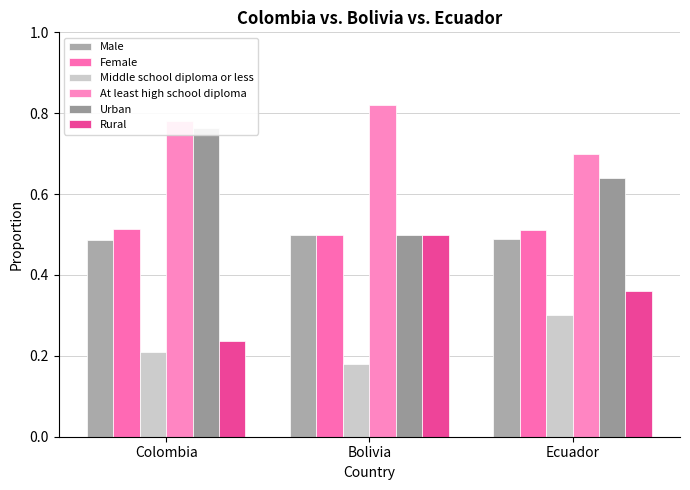

Which series changed the most between Colombia and Ecuador?

Urban